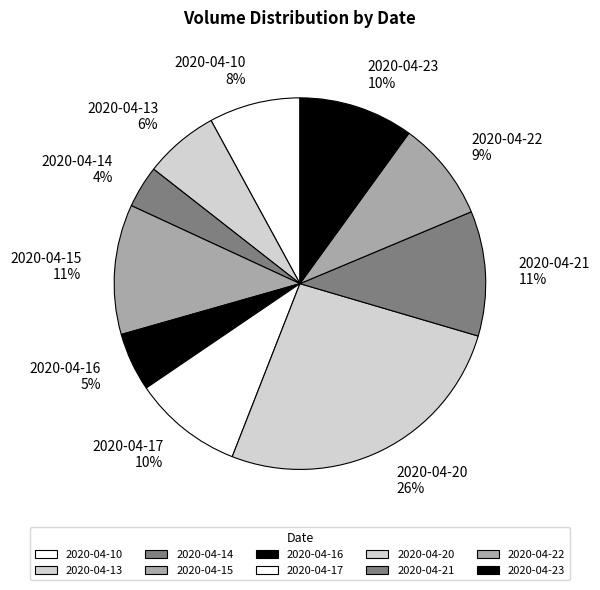

How many segments does this pie chart have?

10